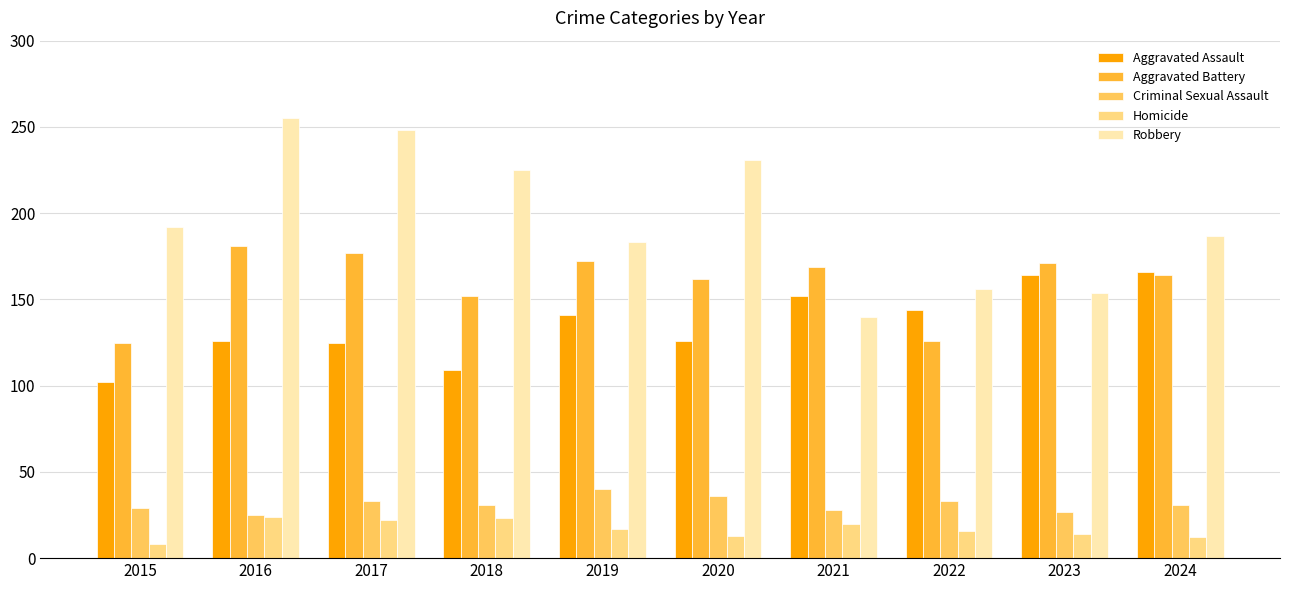

At 2022, list the series in order from smallest to largest.

Homicide, Criminal Sexual Assault, Aggravated Battery, Aggravated Assault, Robbery